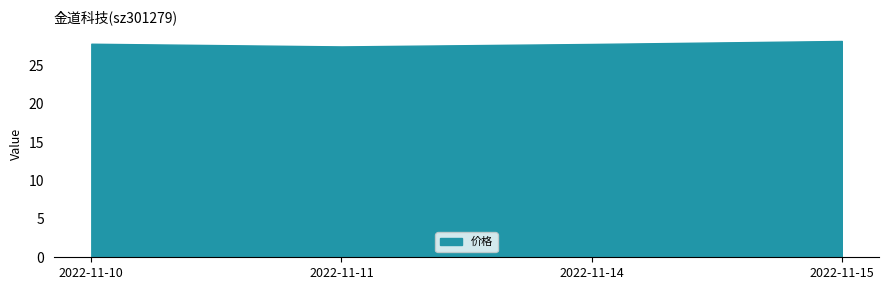

What is the sum of all values?

111.2